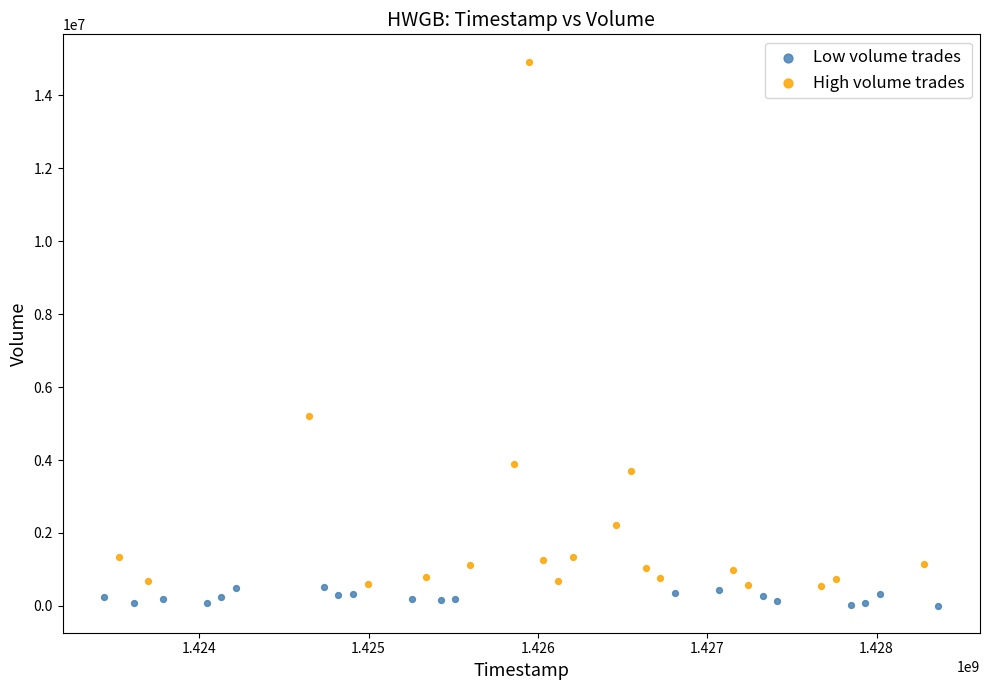

Which series reaches the minimum Y coordinate?

Low volume trades